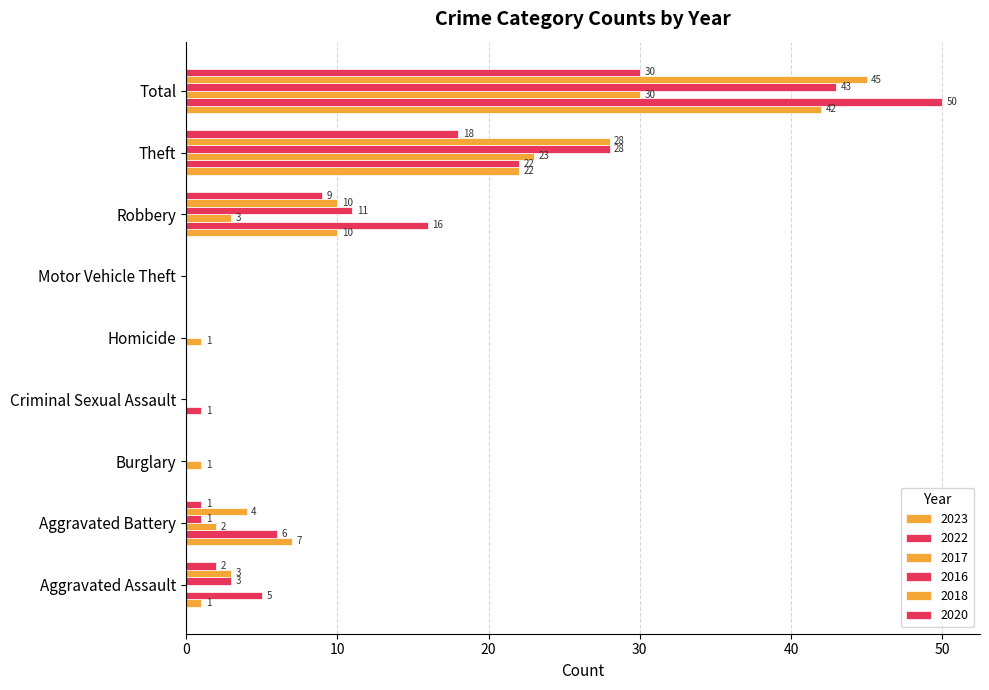

Count the number of data series in this chart.

6